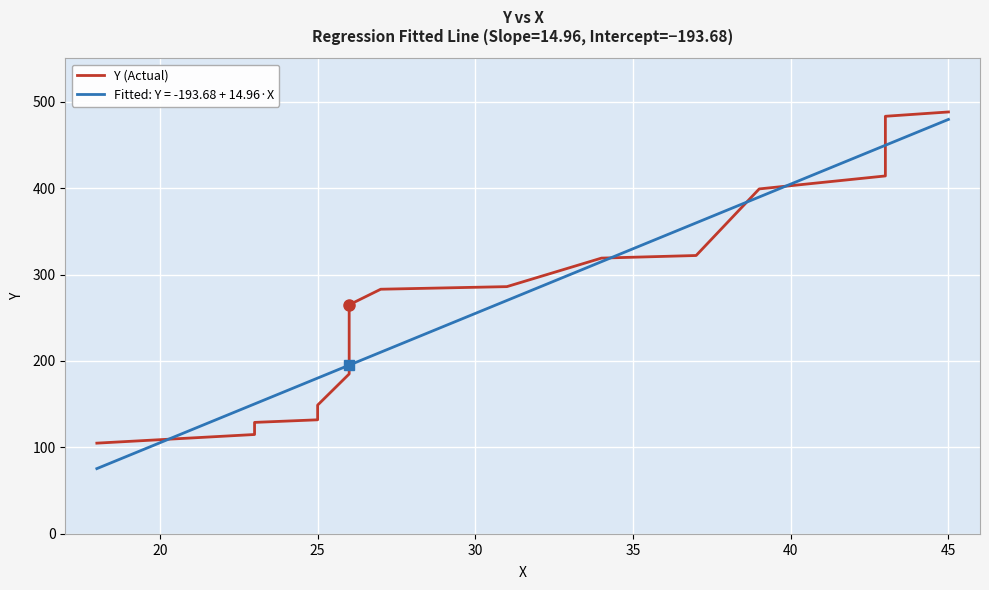

Is it true that the value at 25 is 187?

False